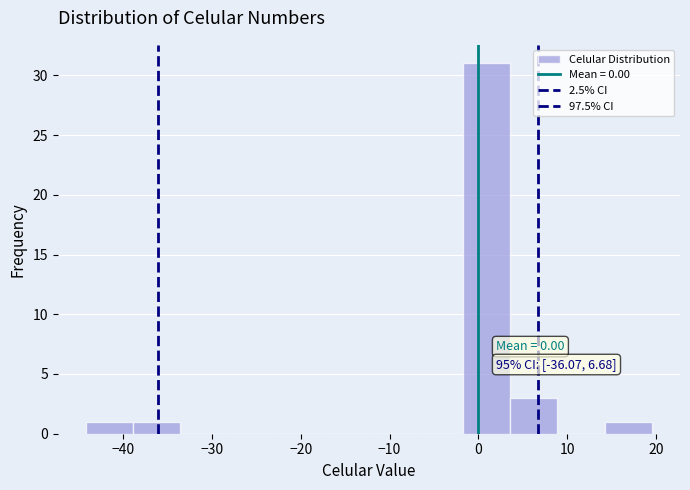

Which range on the x-axis has the tallest bar?

-2 to 4